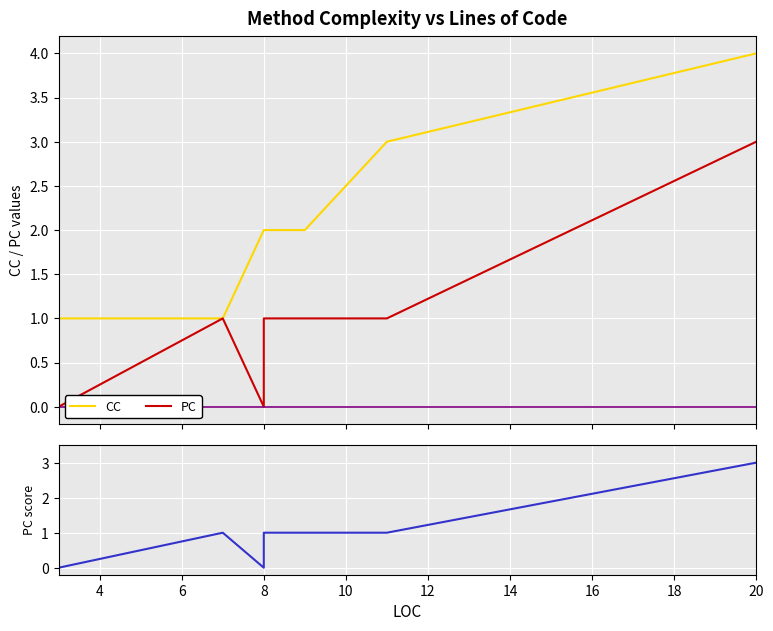

Which series has the largest range (max minus min)?

CC